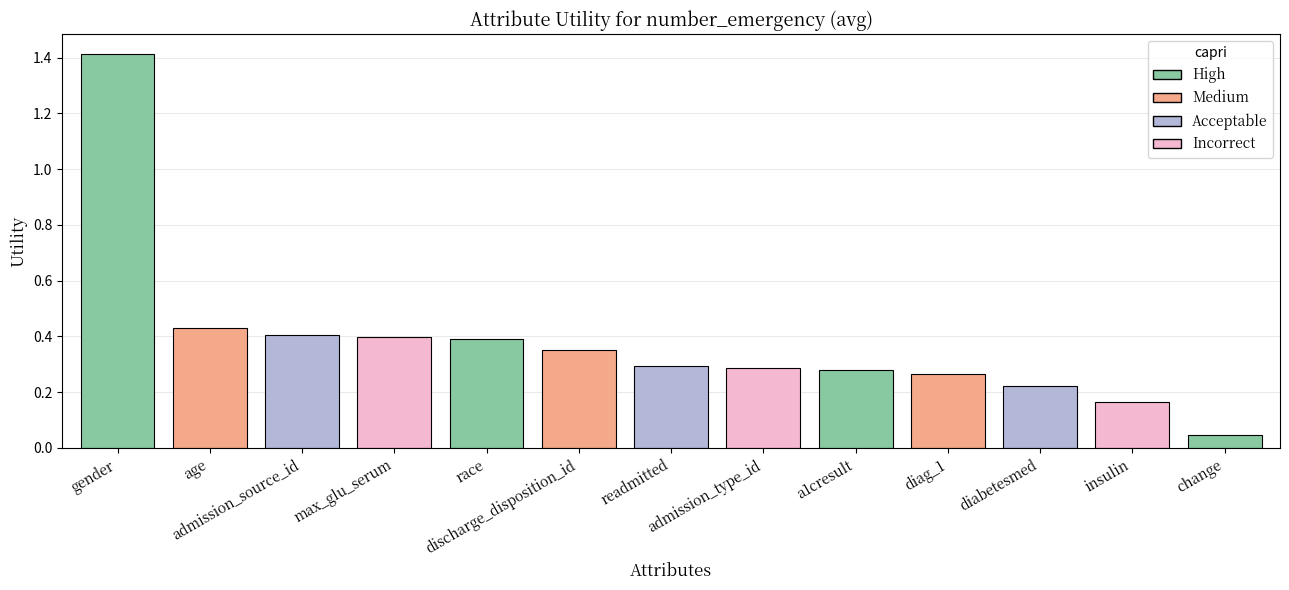

The value at insulin is 0.1. True or false?

False